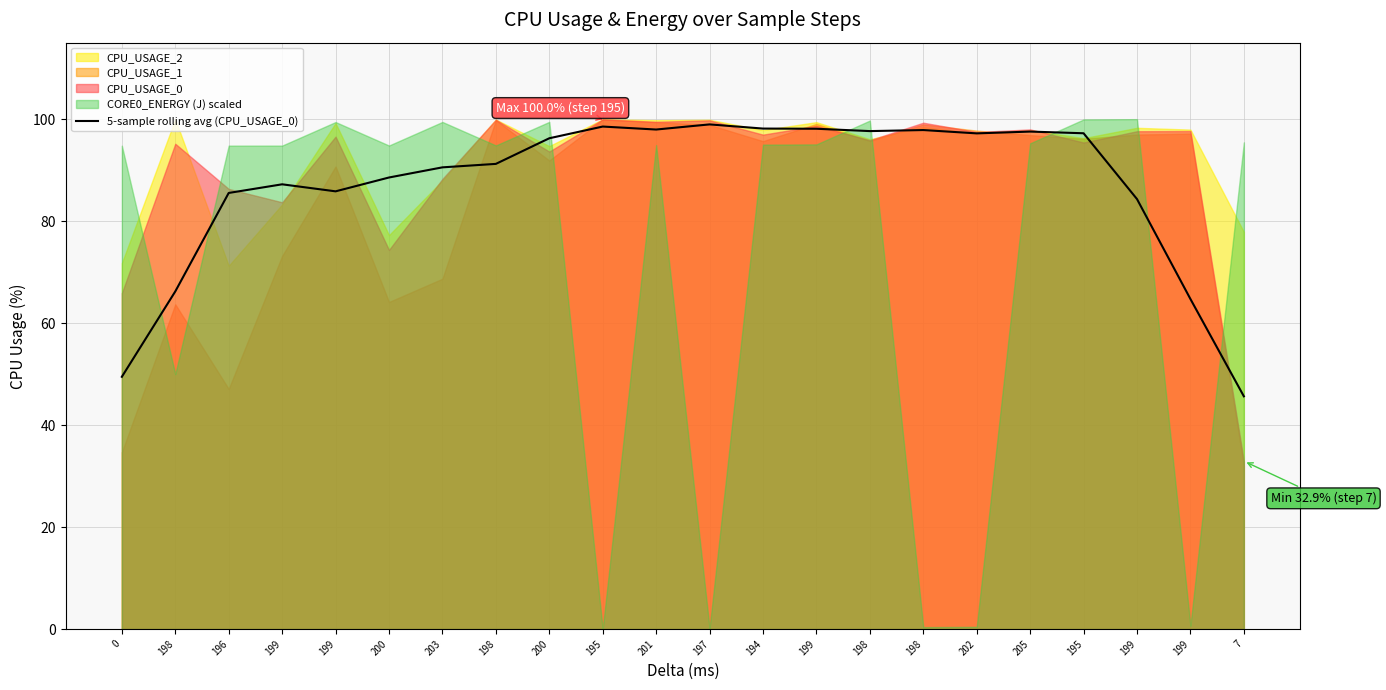

At which label is the value closest to 72?

198